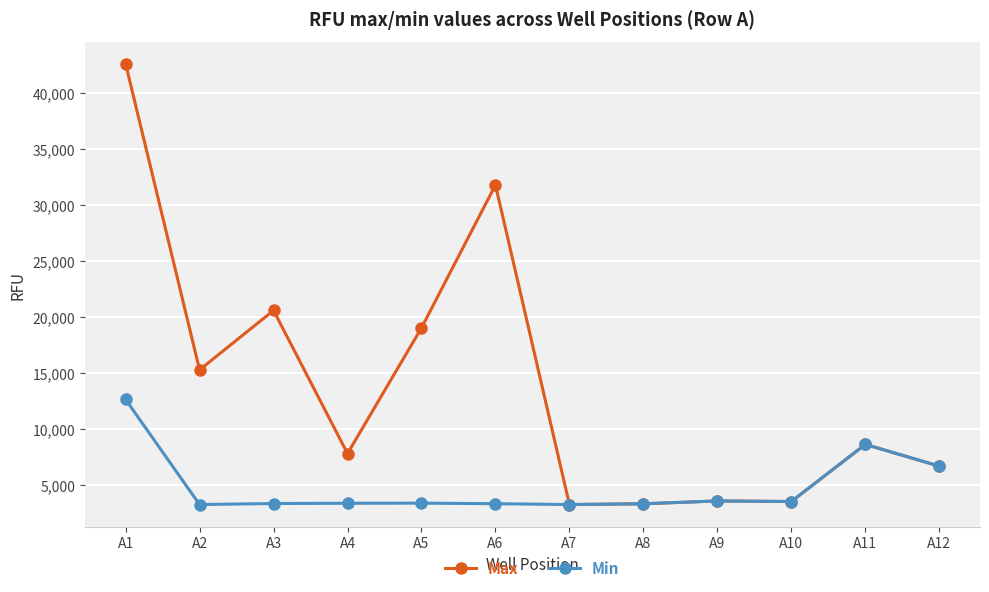

Which label corresponds to the largest value in the chart?

A1